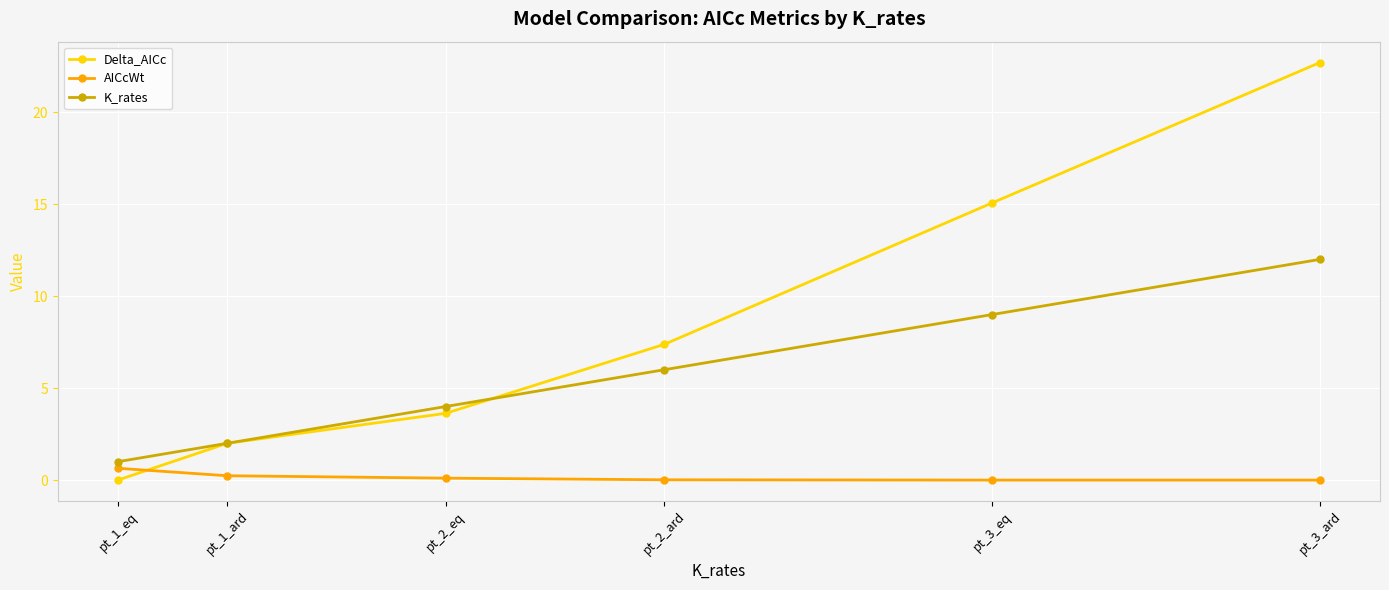

Between which two adjacent categories do Delta_AICc and AICcWt first intersect?

pt_1_eq and pt_1_ard